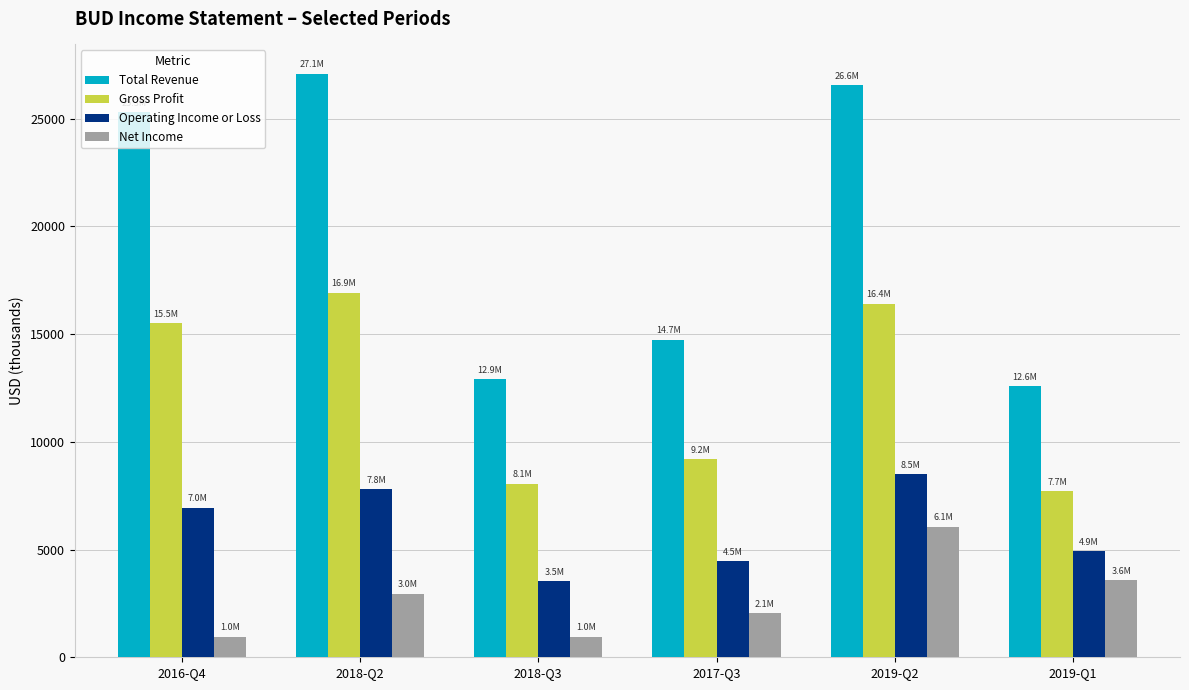

True or false: Total Revenue has a value of 27087 at 2018-Q2.

True